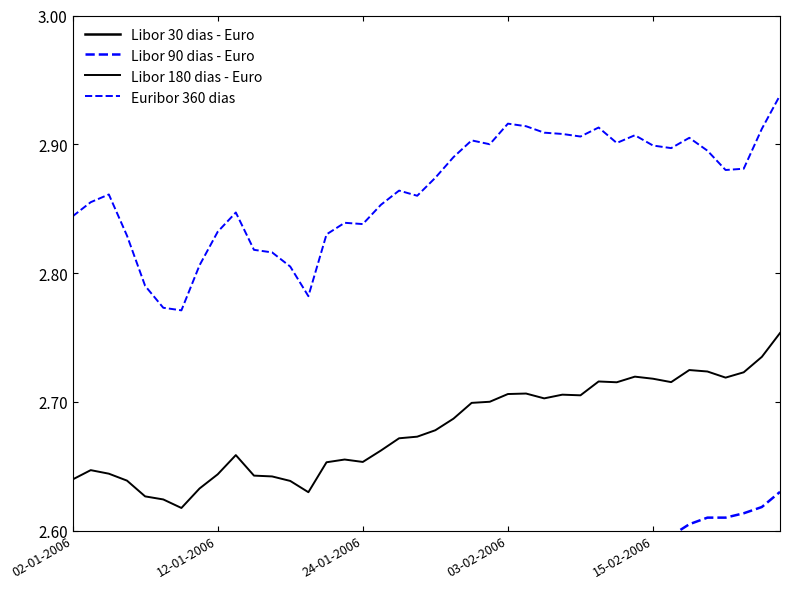

Which series changed the most between 17 and 30?

Libor 90 dias - Euro